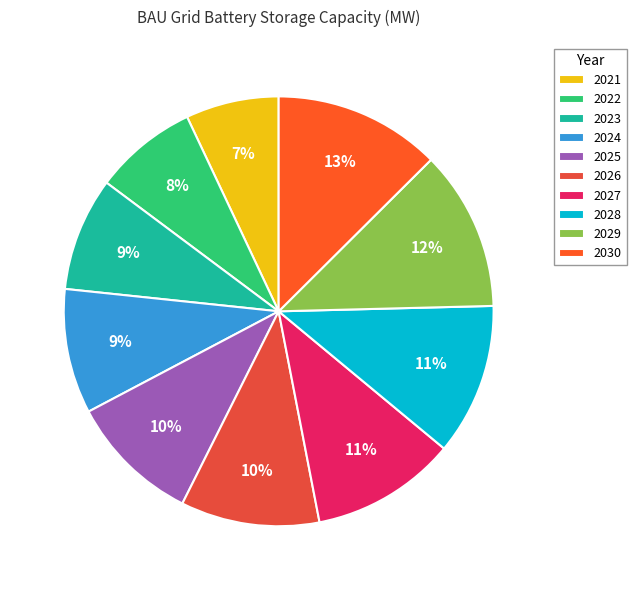

To the nearest percent, what portion does 2021 represent?

7%